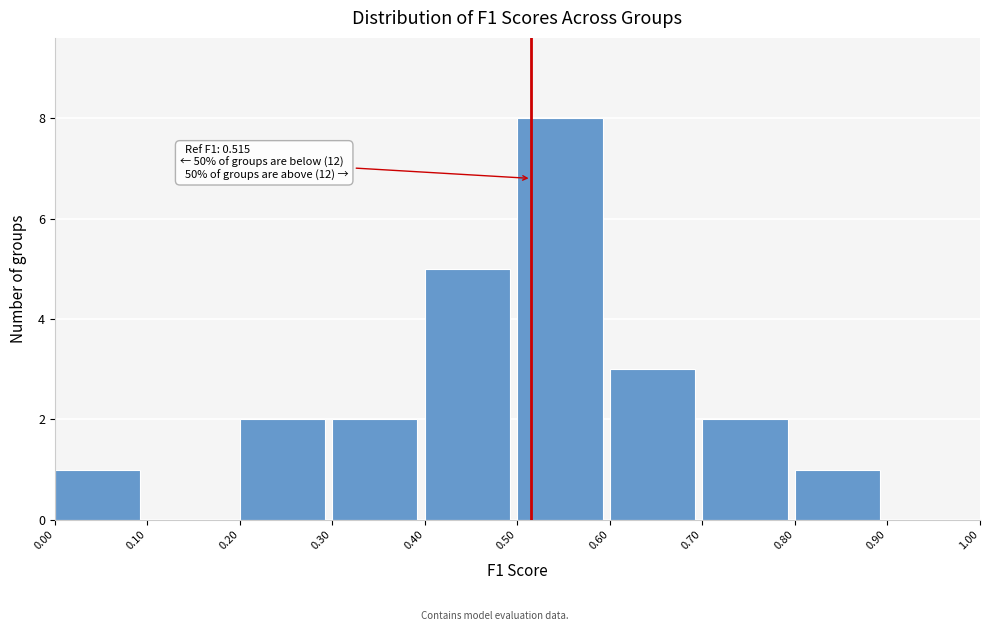

Which range on the x-axis has the tallest bar?

0.50 to 0.60